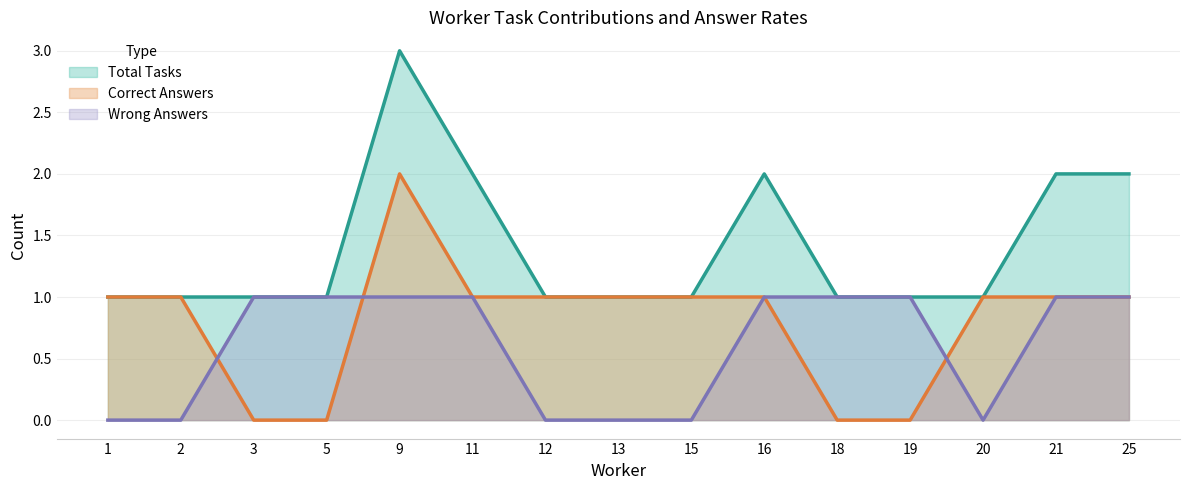

True or false: Correct Answers and Total Tasks intersect in this chart.

False